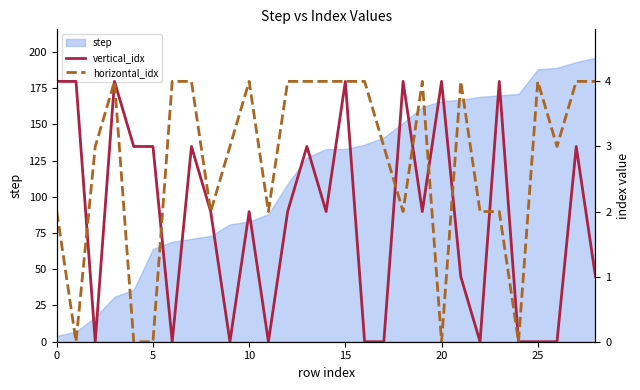

What is the highest value of the step series?

196